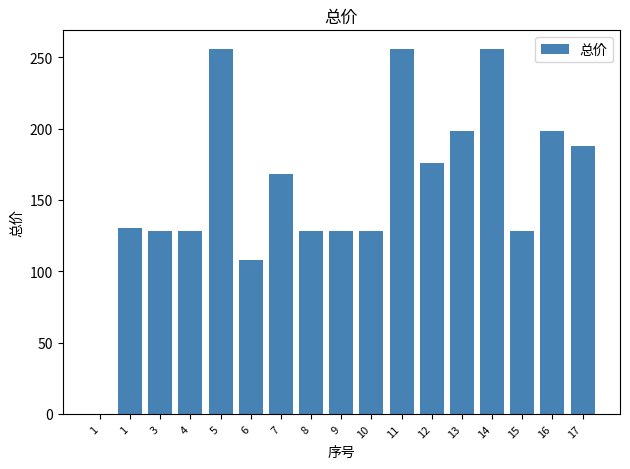

How many positive values are there?

16